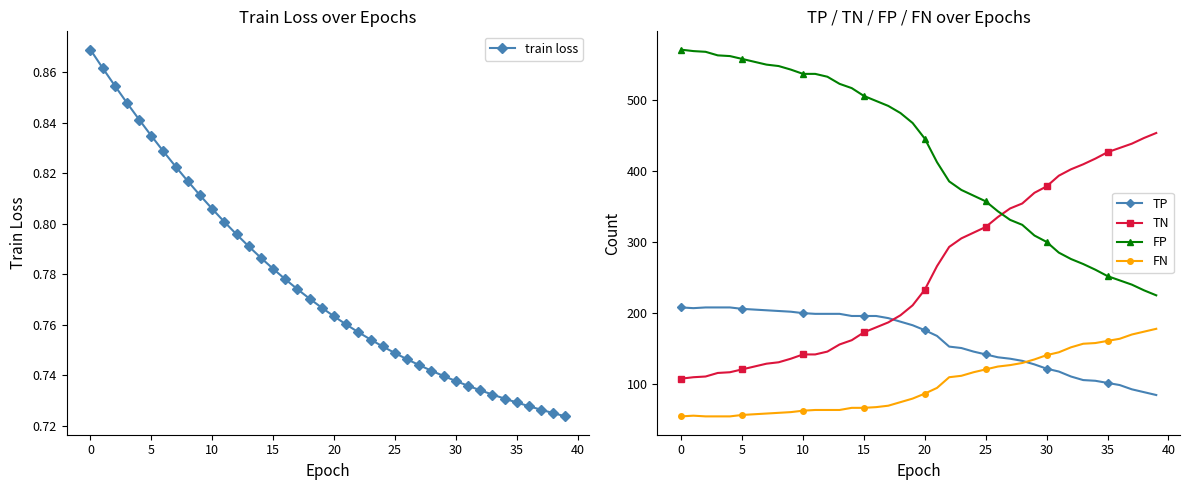

What is the difference between the maximum and second lowest values in the TN series?

343